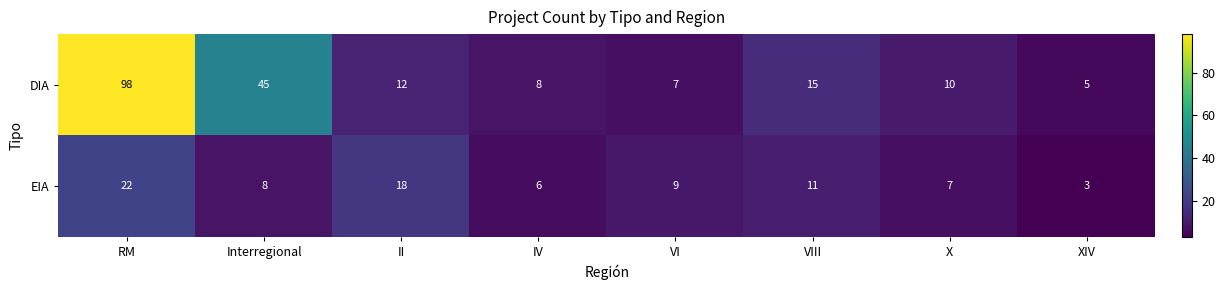

What is the smallest value displayed?

3